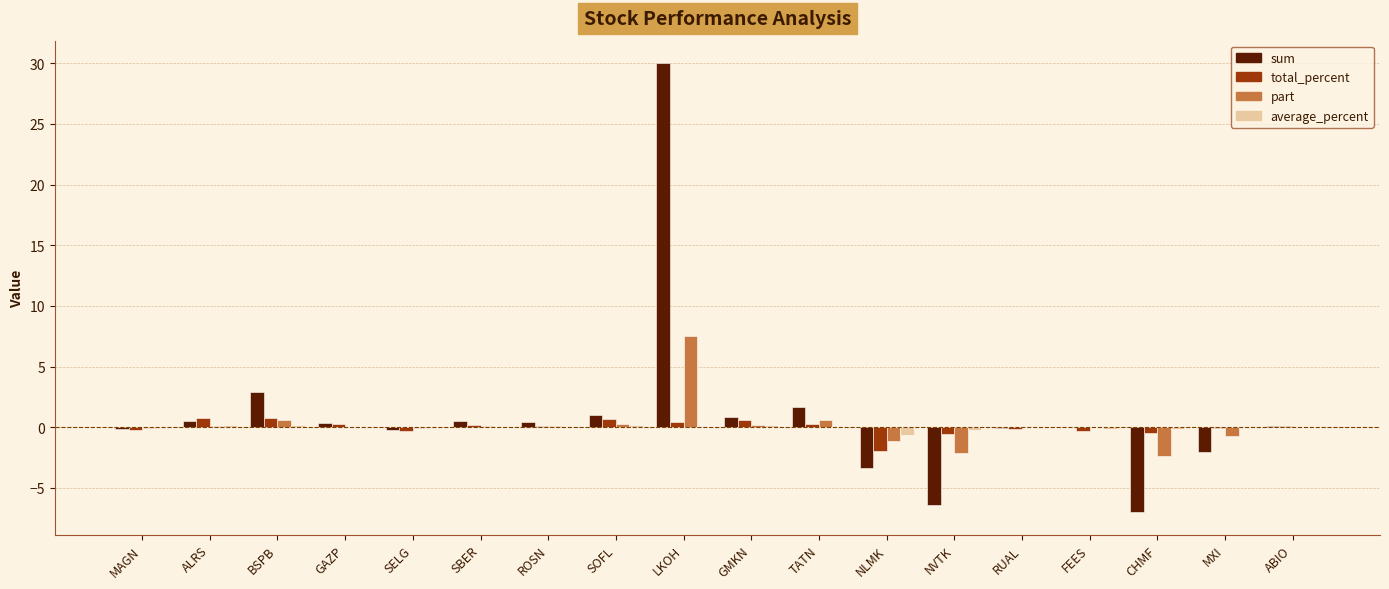

What is the greatest value displayed?

30.0